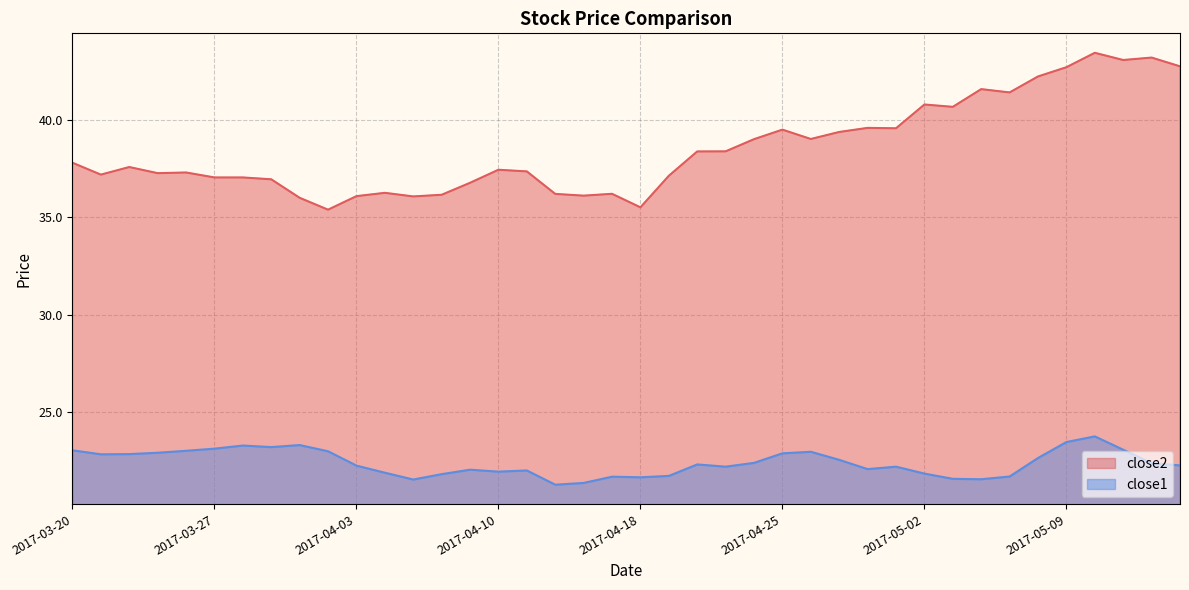

True or false: close1 and close2 cross at least once.

False